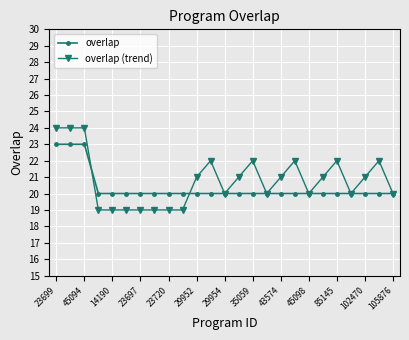

True or false: overlap (trend) and overlap cross at least once.

True